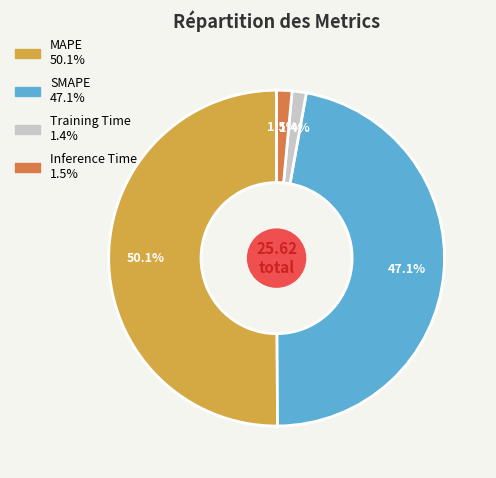

How many slices are in this pie chart?

4